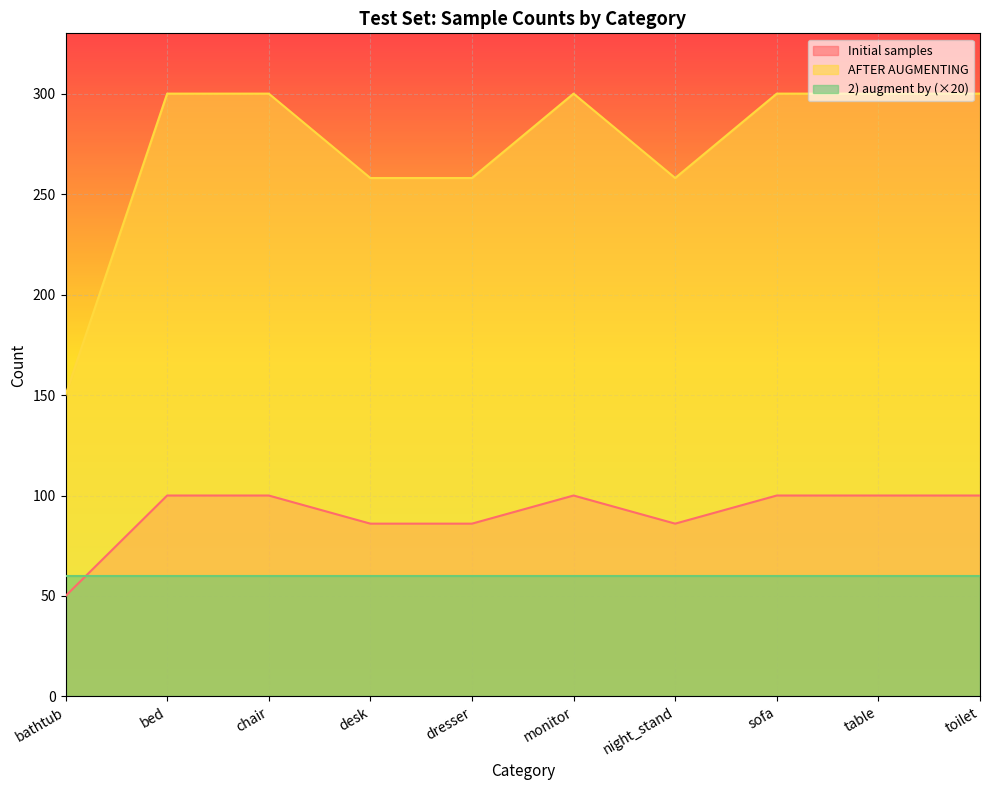

True or false: Initial samples and AFTER AUGMENTING intersect in this chart.

False